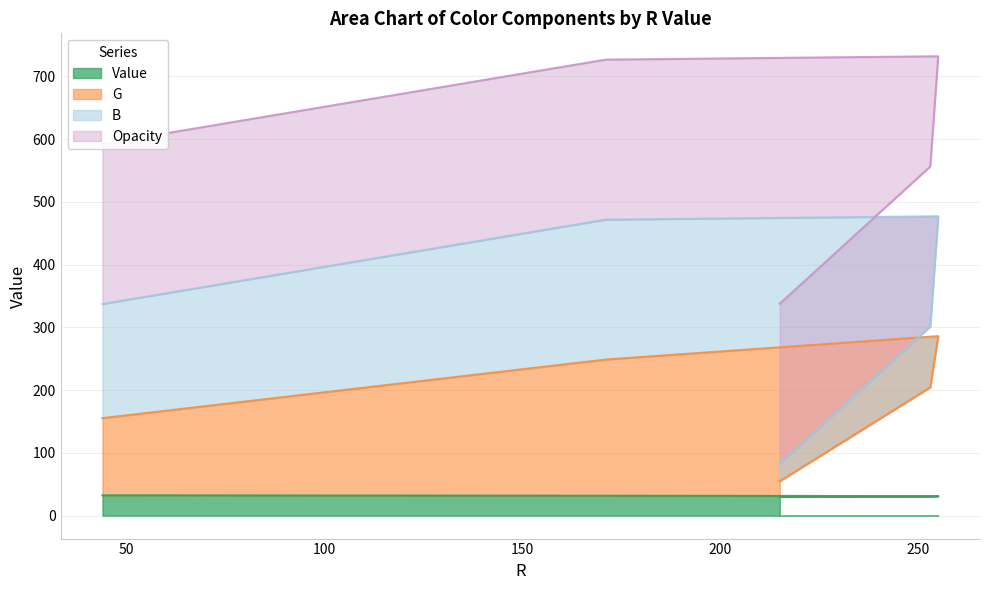

True or false: Value has more than 1 points higher than both neighbors.

False